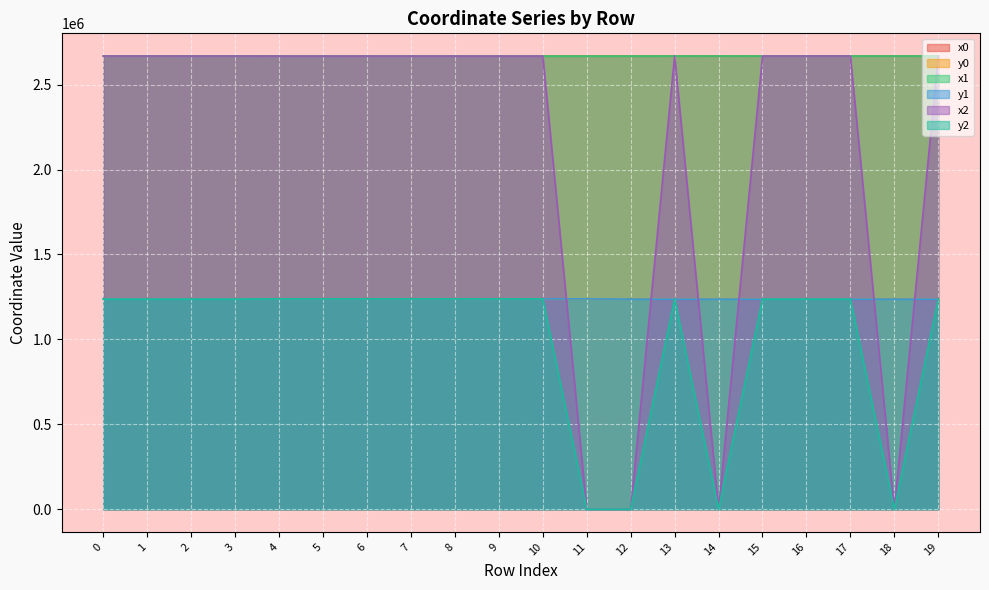

Which series changed the most between 7 and 10?

y0